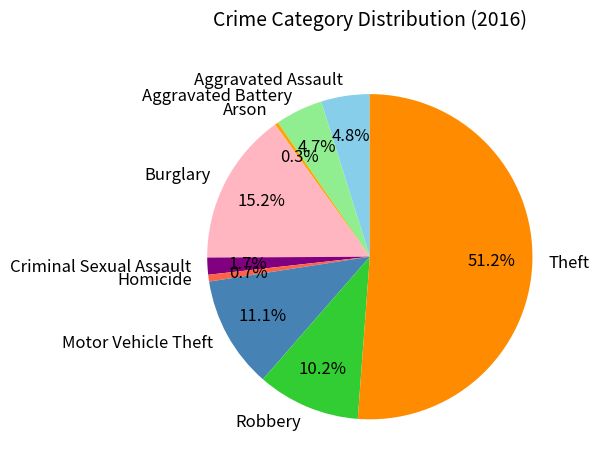

What portion of the pie excludes Criminal Sexual Assault?

98.3%